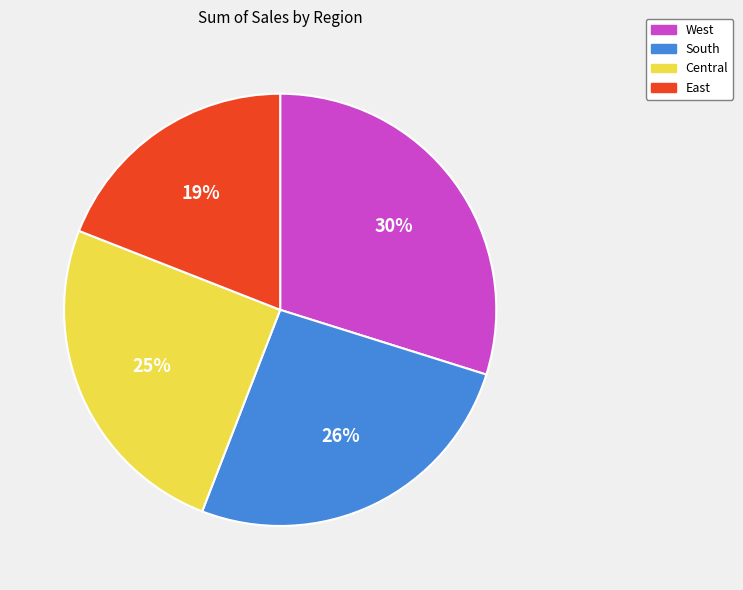

Rank the categories by value from lowest to highest.

East, Central, South, West